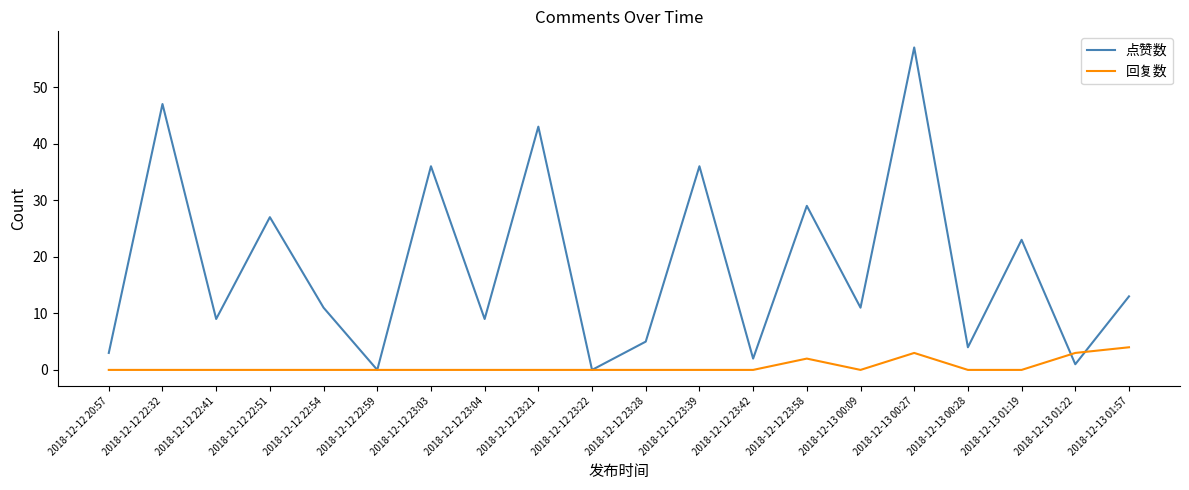

Which series changed the most between 2018-12-12 23:39 and 2018-12-12 23:58?

点赞数